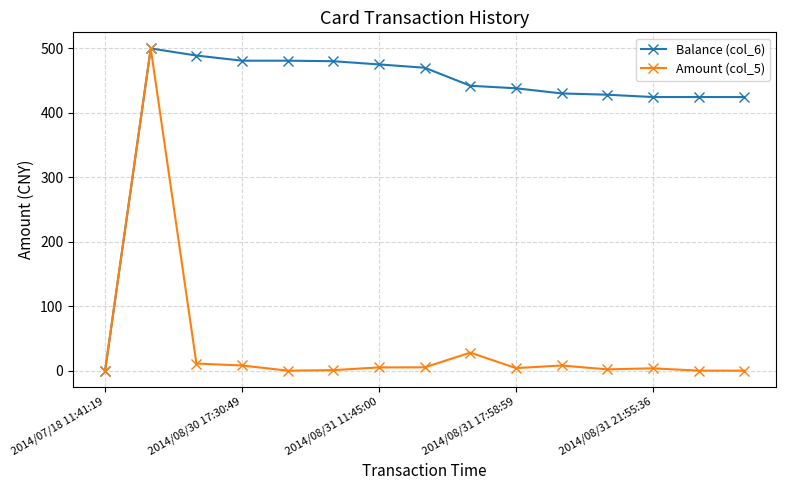

Which series has the largest total across all categories?

Balance (col_6)